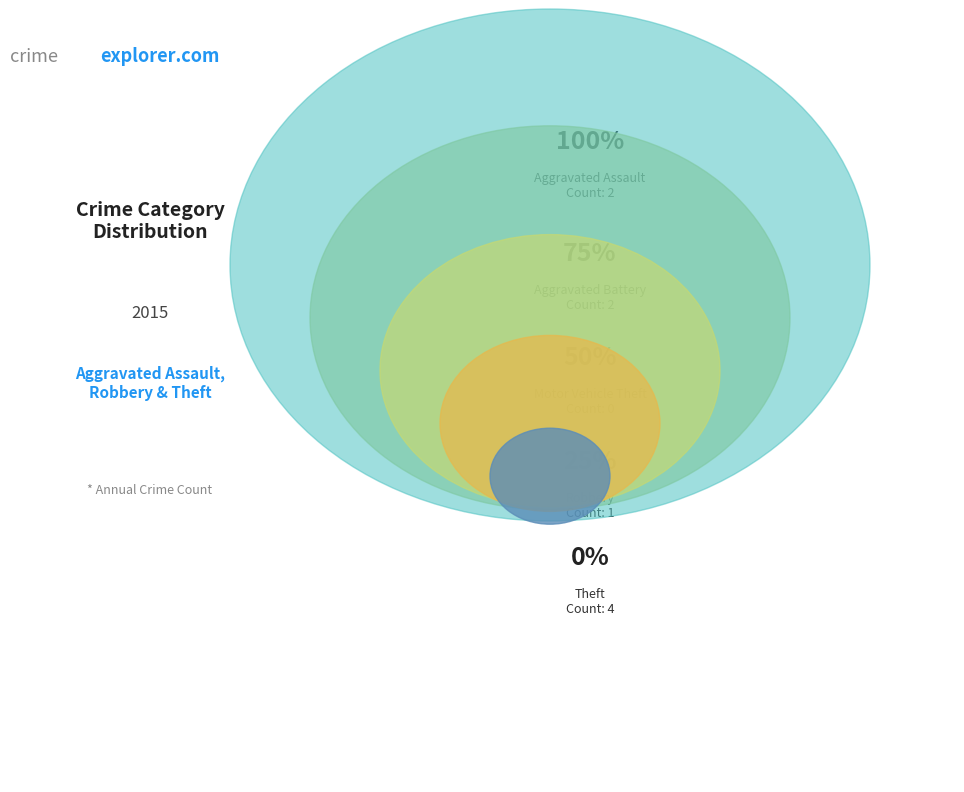

Rank the categories by value from highest to lowest.

Theft, Aggravated Assault, Aggravated Battery, Robbery, Motor Vehicle Theft